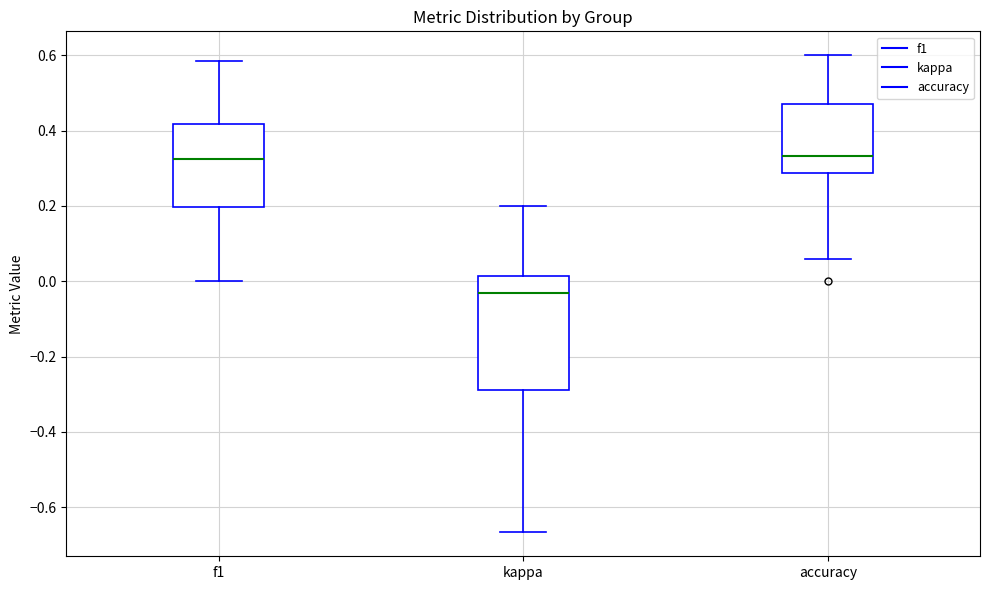

Which box has the lowest median line?

kappa